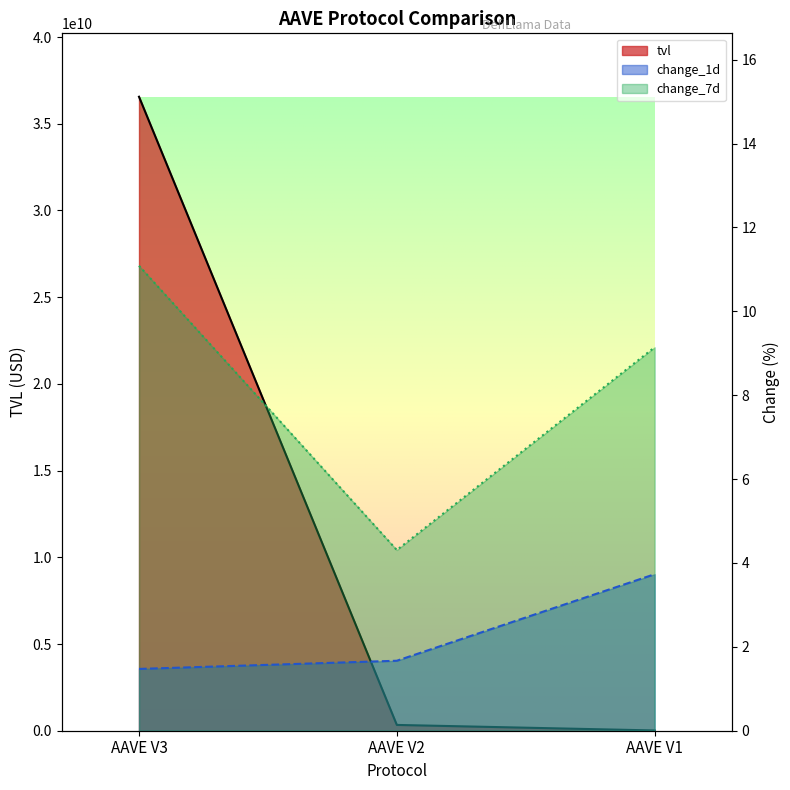

Reading left to right, what are all the values shown in this chart?

tvl: 36560072908.5	334037842.9	14818328.0
change_1d: 1.5	1.7	3.7
change_7d: 11.1	4.3	9.1